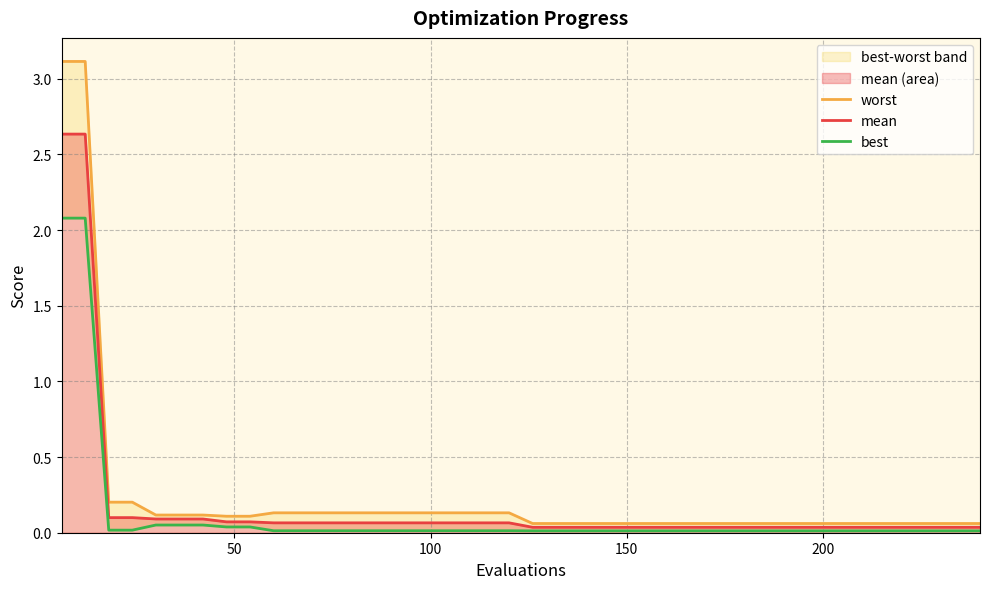

Reading right to left, extract all data points from this chart.

worst: 0.1	0.1	0.1	0.1	0.1	0.1	0.1	0.1	0.1	0.1	0.1	0.1	0.1	0.1	0.1	0.1	0.1	0.1	0.1	0.1	0.1	0.1	0.1	0.1	0.1	0.1	0.1	0.1	0.1	0.1	0.1	0.1	0.1	0.1	0.1	0.1	0.2	0.2	3.1	3.1
mean: 0.0	0.0	0.0	0.0	0.0	0.0	0.0	0.0	0.0	0.0	0.0	0.0	0.0	0.0	0.0	0.0	0.0	0.0	0.0	0.0	0.1	0.1	0.1	0.1	0.1	0.1	0.1	0.1	0.1	0.1	0.1	0.1	0.1	0.1	0.1	0.1	0.1	0.1	2.6	2.6
best: 0.0	0.0	0.0	0.0	0.0	0.0	0.0	0.0	0.0	0.0	0.0	0.0	0.0	0.0	0.0	0.0	0.0	0.0	0.0	0.0	0.0	0.0	0.0	0.0	0.0	0.0	0.0	0.0	0.0	0.0	0.0	0.0	0.0	0.1	0.1	0.1	0.0	0.0	2.1	2.1